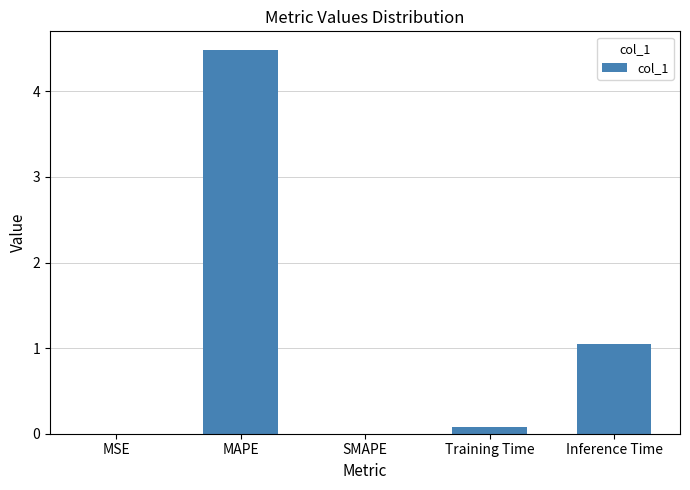

How many data points does each series have?

5